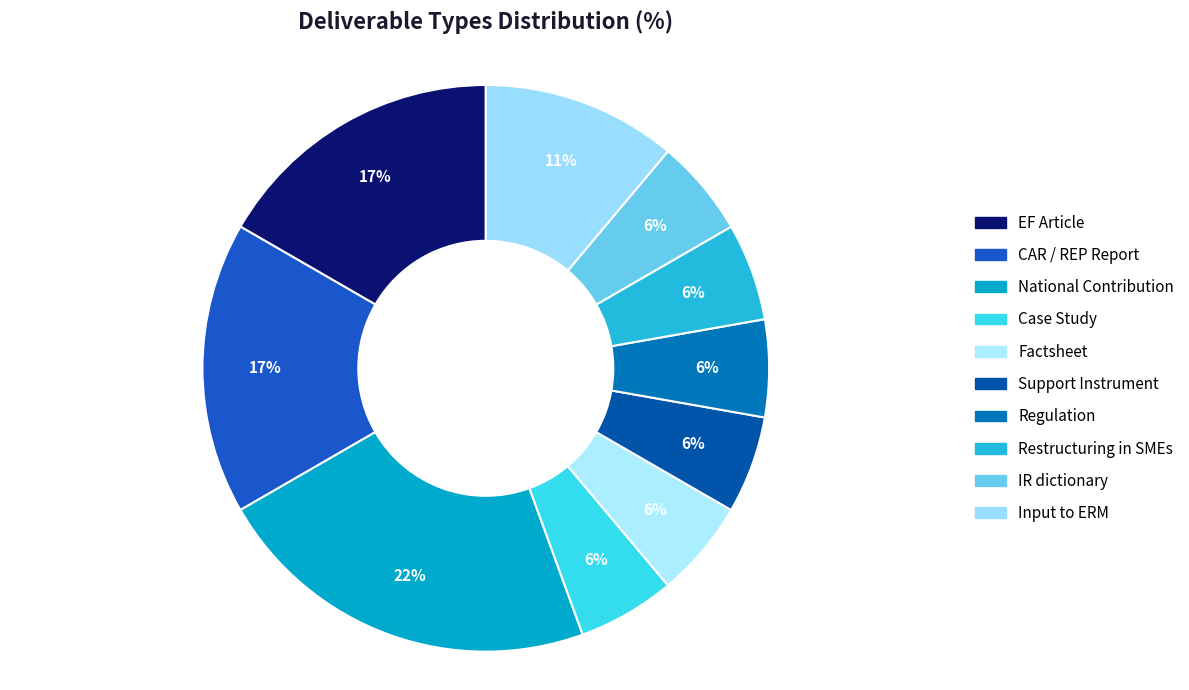

How many segments does this pie chart have?

10